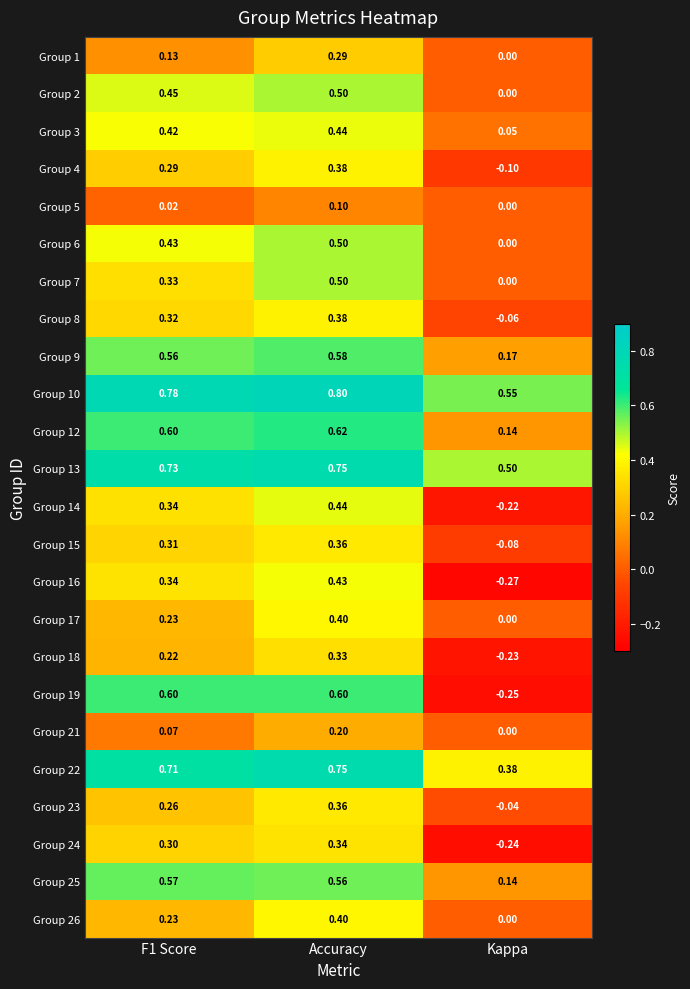

Which series has the largest total across all categories?

Group 10